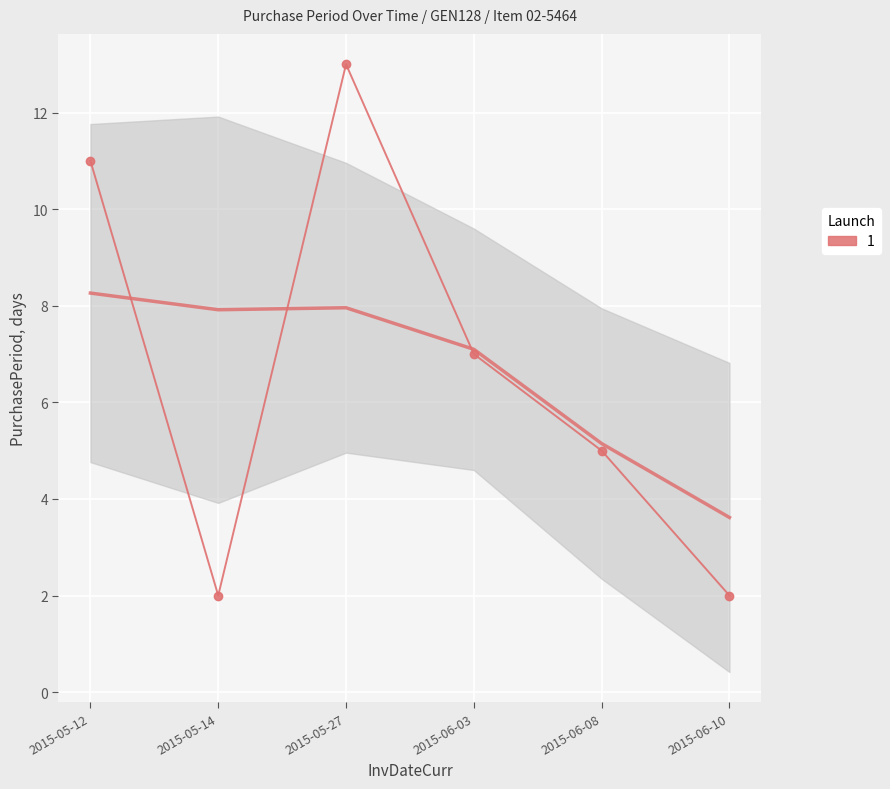

List the labels in order of value, largest first.

2015-05-27, 2015-05-12, 2015-06-03, 2015-06-08, 2015-05-14, 2015-06-10